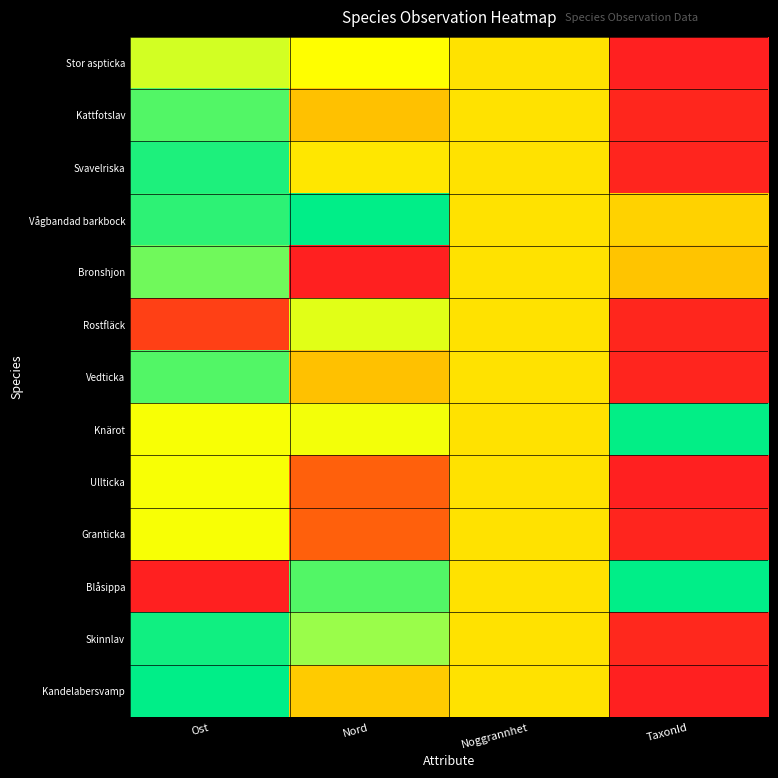

Reading left to right, transcribe all the data shown in this chart.

Stor aspticka: Ost=0.7	Nord=0.6	Noggrannhet=0.5	TaxonId=0.0
Kattfotslav: Ost=0.9	Nord=0.4	Noggrannhet=0.5	TaxonId=0.0
Svavelriska: Ost=1.0	Nord=0.5	Noggrannhet=0.5	TaxonId=0.0
Vågbandad barkbock: Ost=0.9	Nord=1.0	Noggrannhet=0.5	TaxonId=0.5
Bronshjon: Ost=0.8	Nord=0.0	Noggrannhet=0.5	TaxonId=0.5
Rostfläck: Ost=0.1	Nord=0.6	Noggrannhet=0.5	TaxonId=0.0
Vedticka: Ost=0.9	Nord=0.4	Noggrannhet=0.5	TaxonId=0.0
Knärot: Ost=0.6	Nord=0.6	Noggrannhet=0.5	TaxonId=1.0
Ullticka: Ost=0.6	Nord=0.2	Noggrannhet=0.5	TaxonId=0.0
Granticka: Ost=0.6	Nord=0.2	Noggrannhet=0.5	TaxonId=0.0
Blåsippa: Ost=0.0	Nord=0.9	Noggrannhet=0.5	TaxonId=1.0
Skinnlav: Ost=1.0	Nord=0.8	Noggrannhet=0.5	TaxonId=0.0
Kandelabersvamp: Ost=1.0	Nord=0.5	Noggrannhet=0.5	TaxonId=0.0